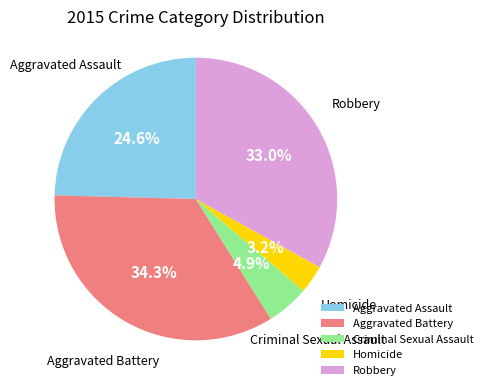

The Aggravated Battery slice represents 34% of the pie. True or false?

True